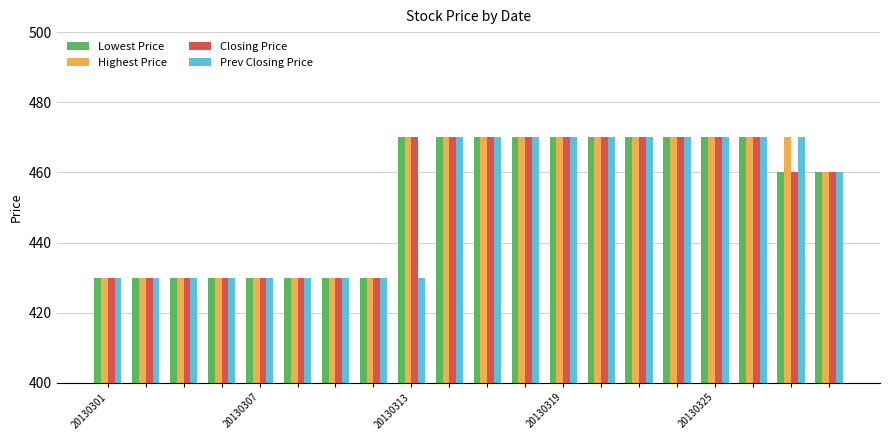

Does the chart contain any negative values?

No